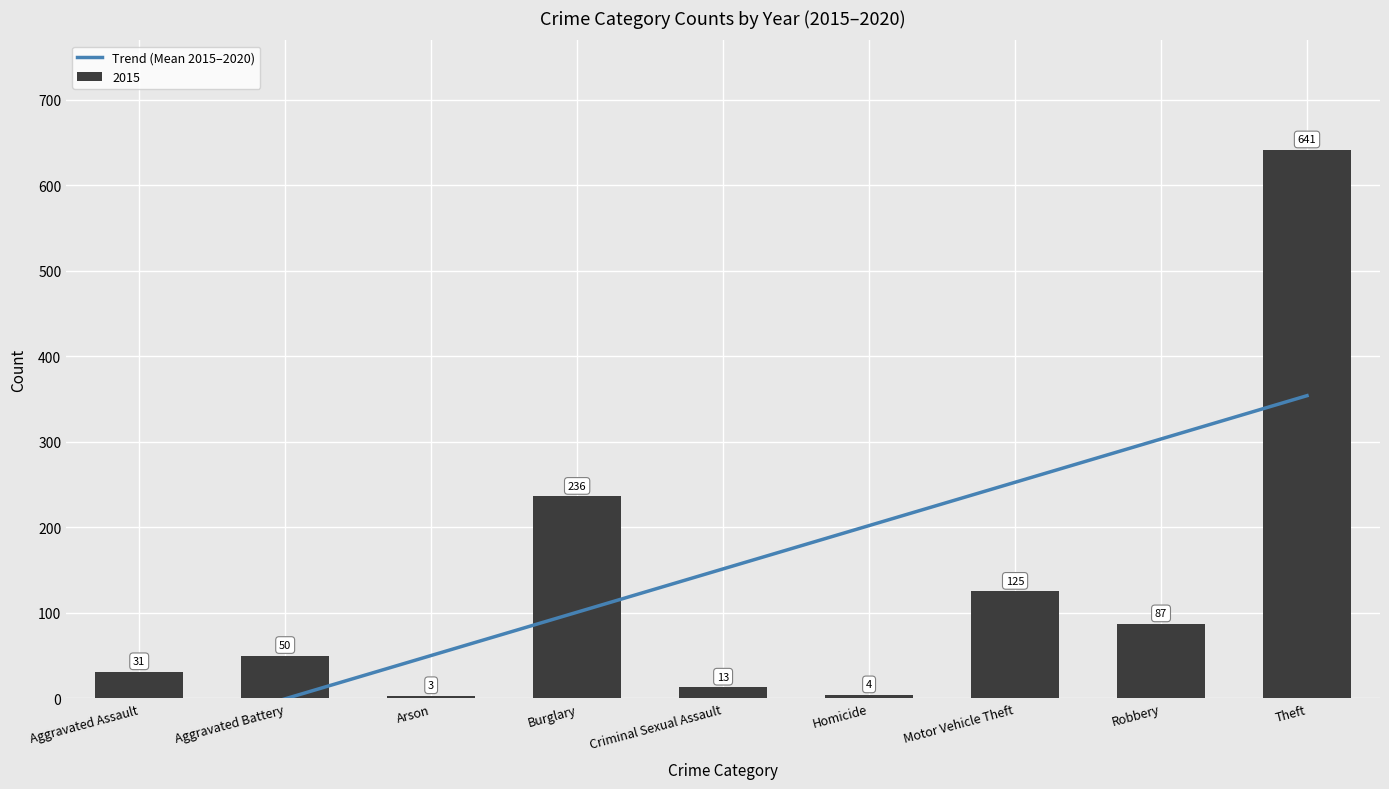

The 2015 series shows 641 at Theft. True or false?

True